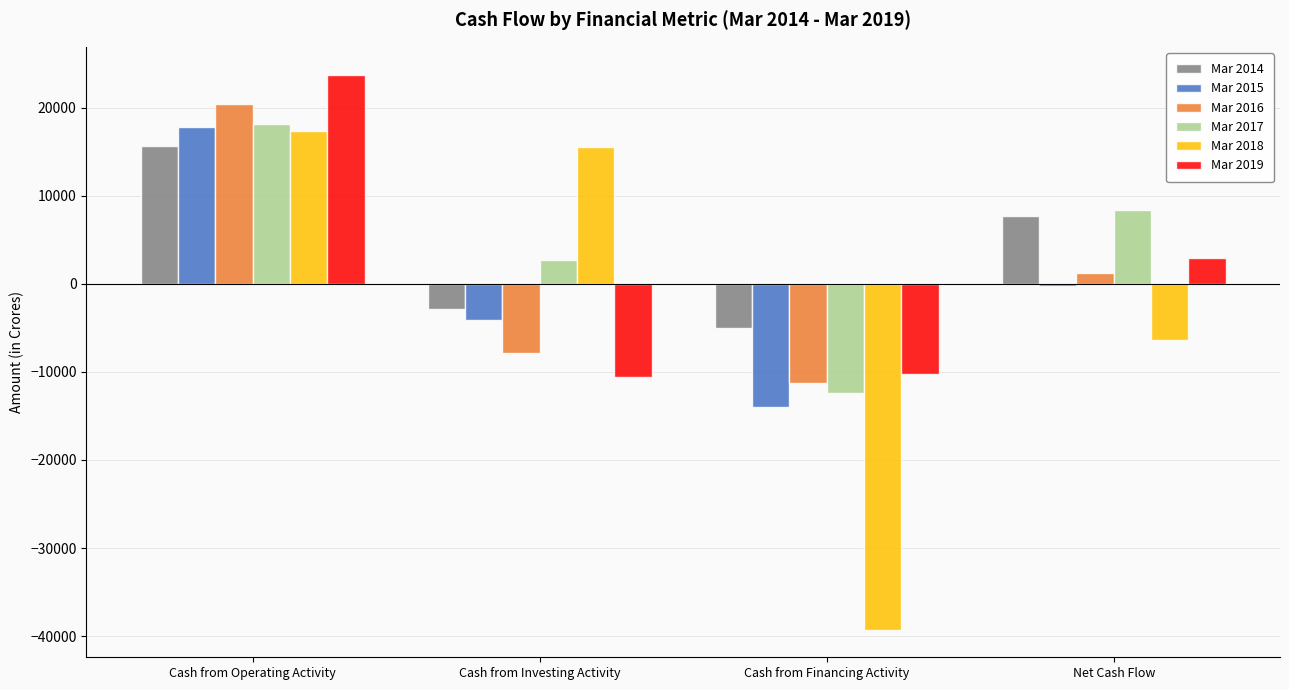

Read the Mar 2015 value at Cash from Financing Activity, to the nearest 10.

-13960